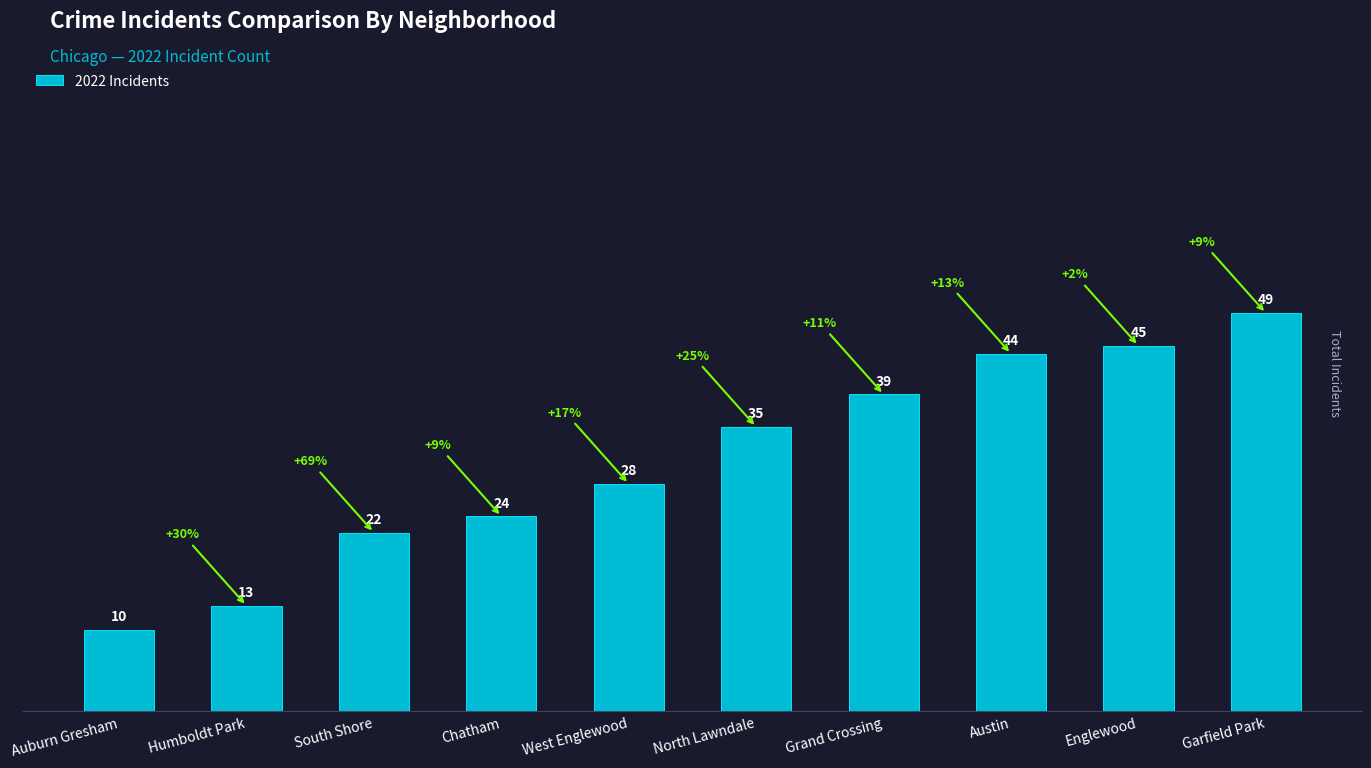

Which category has the highest value across all series?

Garfield Park